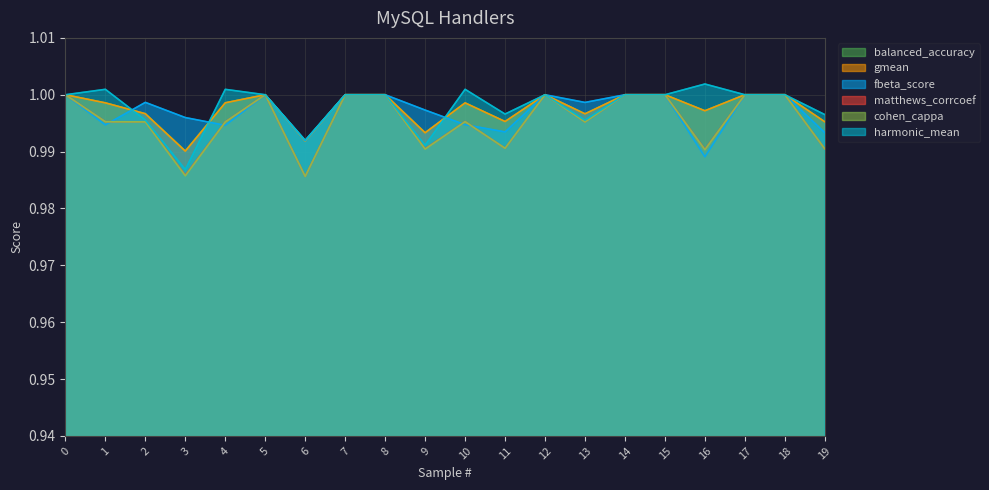

How many distinct data groups are displayed?

6